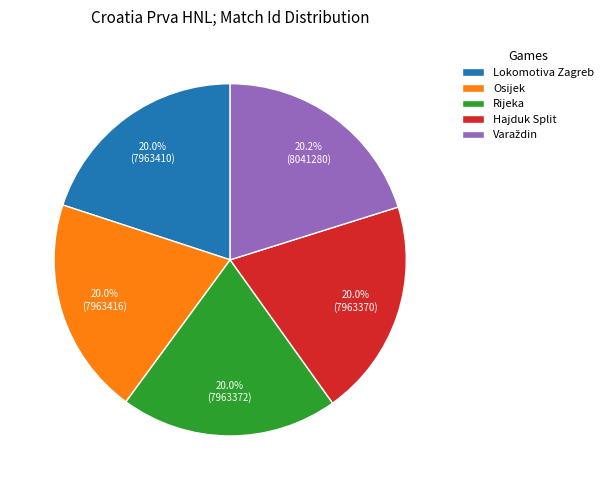

Count the number of slices in the pie.

5